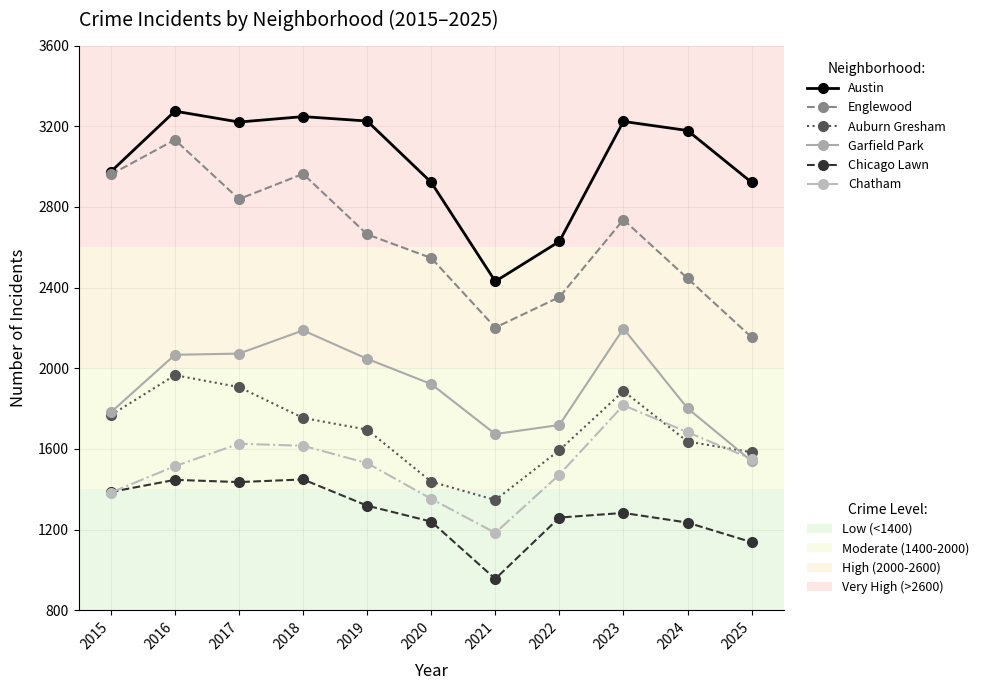

How many lines are shown in the chart?

6